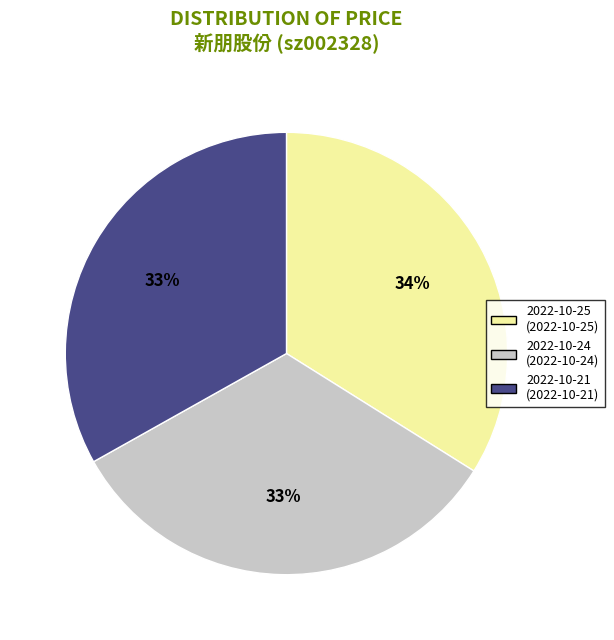

To the nearest percent, what is the difference between the largest and smallest slice percentages?

1%